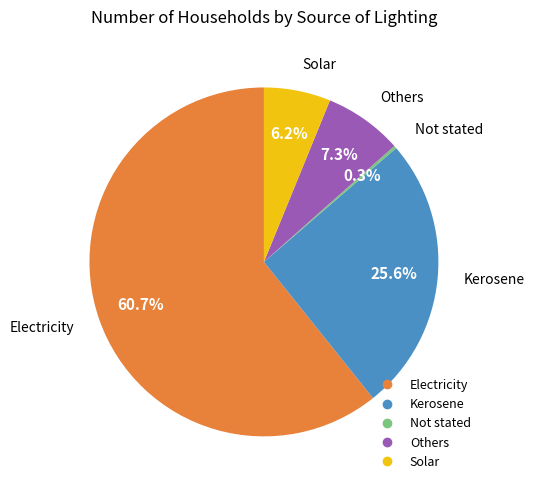

Which category has the biggest portion of the pie?

Electricity